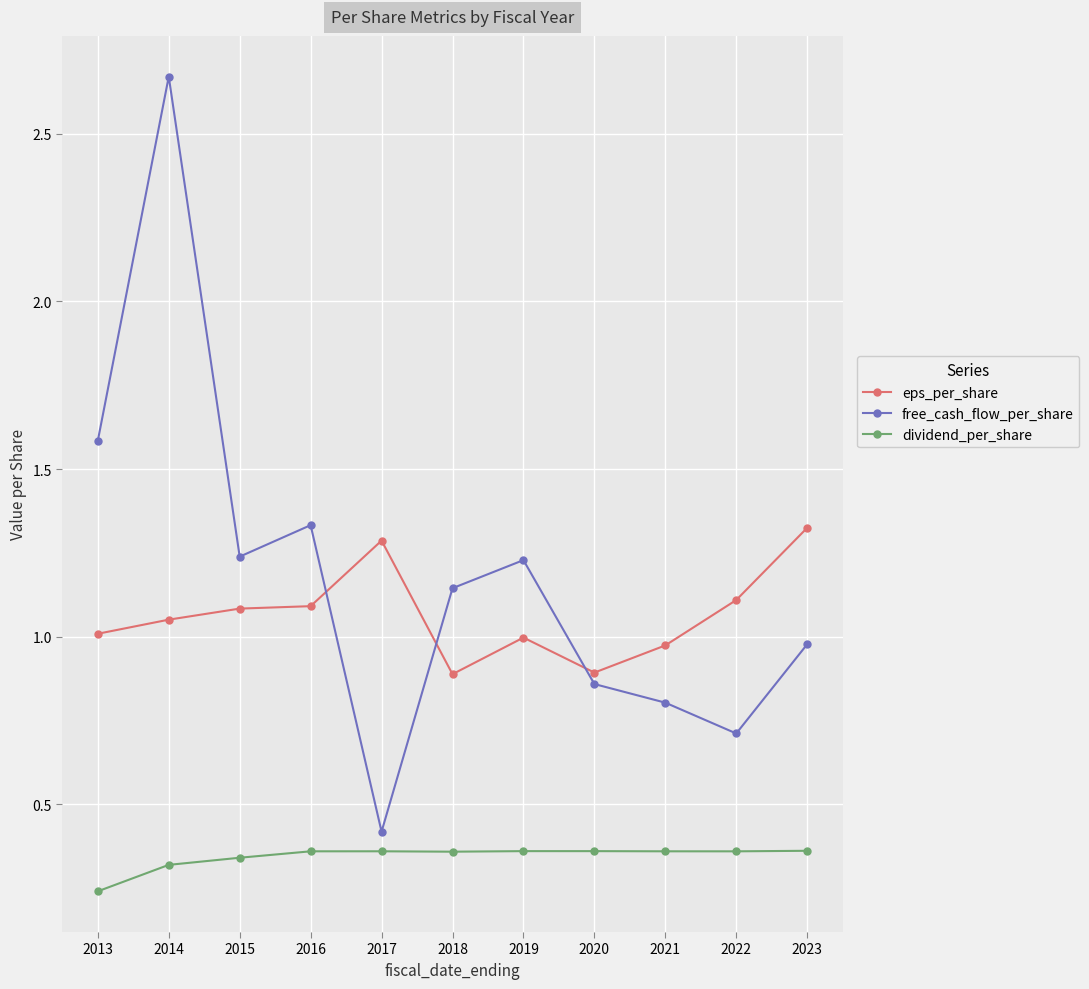

Between 2014 and 2022, which series saw the biggest shift?

free_cash_flow_per_share